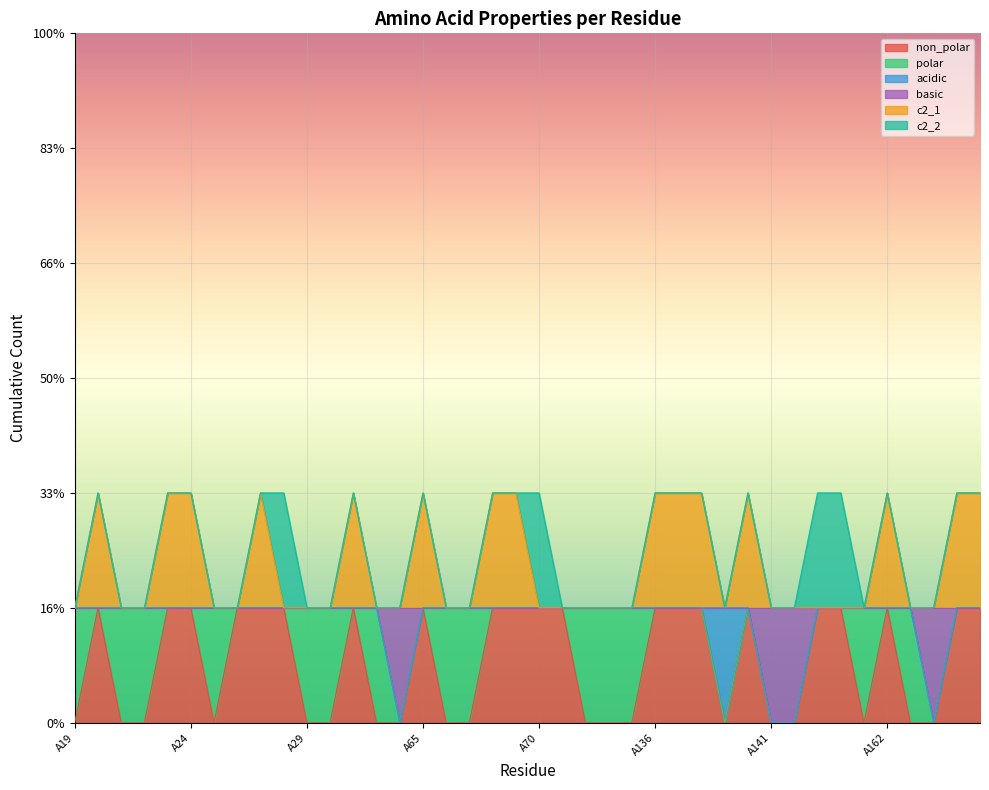

What is the average value of the non_polar series?

1